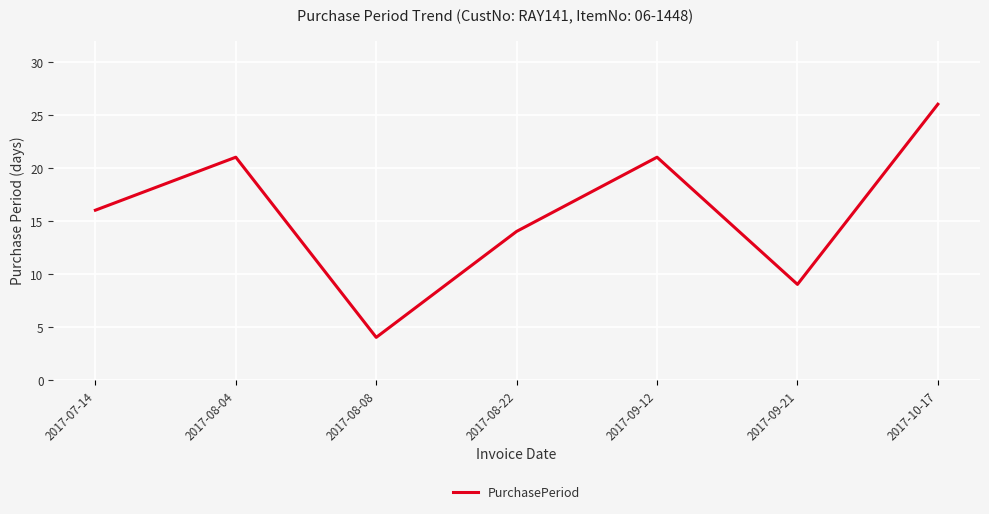

Between 2017-08-04 and 2017-08-22, which is larger?

2017-08-04